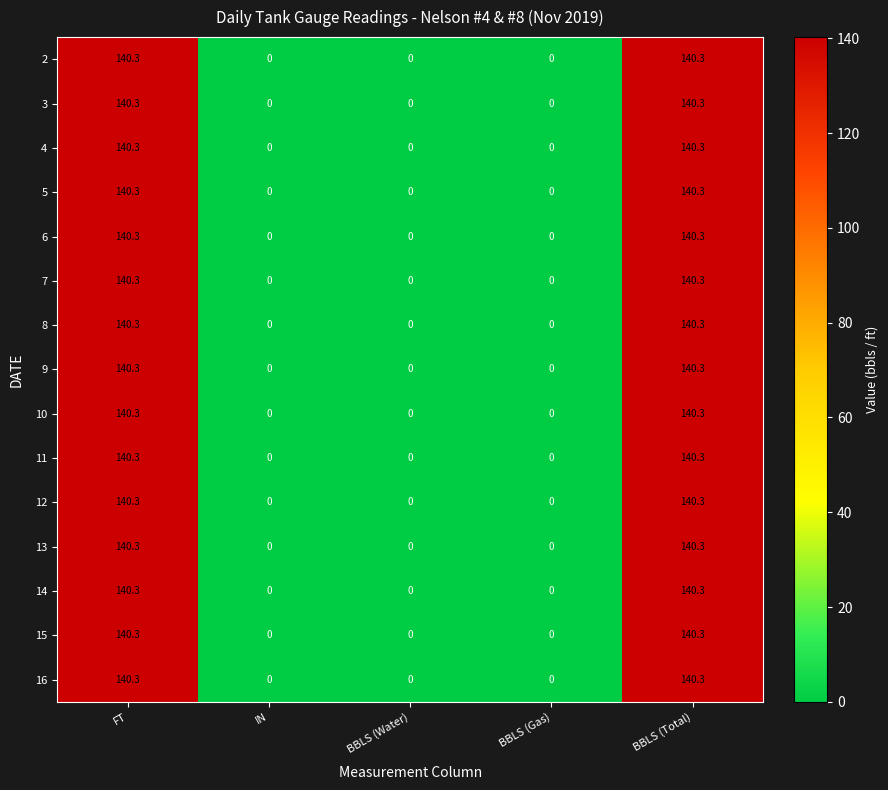

What is the difference between the 7 values at BBLS (Total) and BBLS (Water)?

140.3